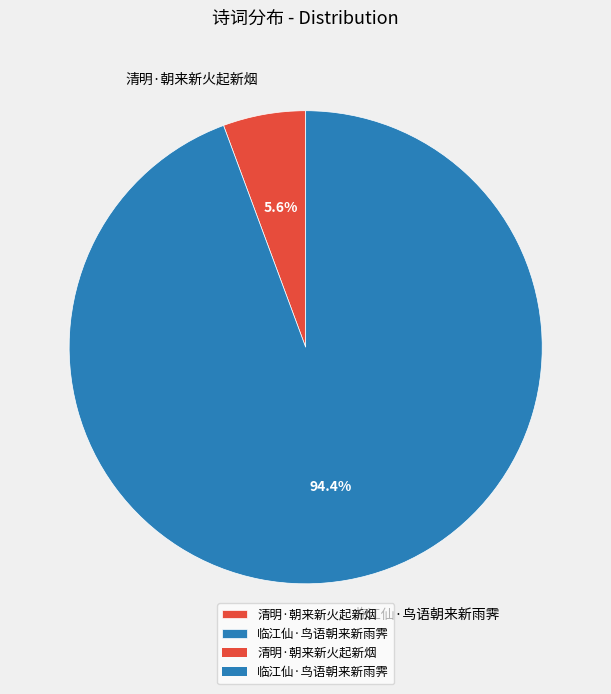

Do 清明·朝来新火起新烟 and 临江仙·鸟语朝来新雨霁 together represent more than half of the pie?

Yes